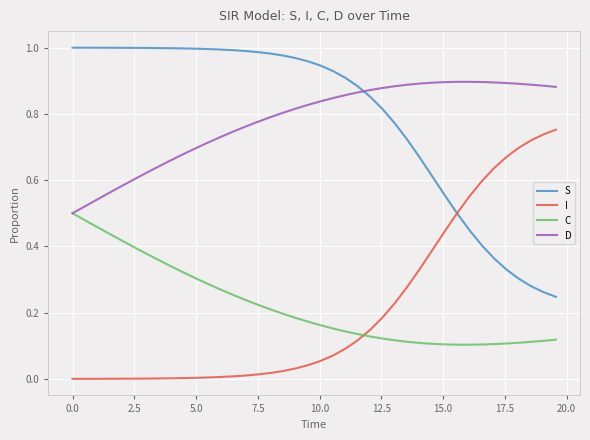

True or false: S and C intersect in this chart.

False